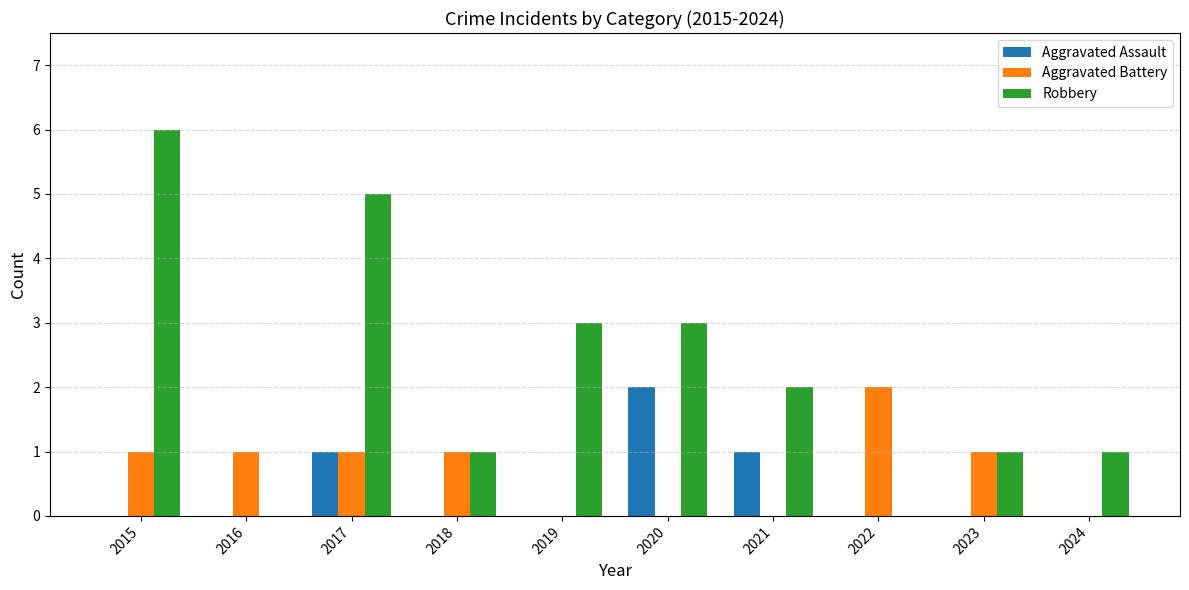

True or false: Aggravated Battery has a value of 1 at 2019.

False